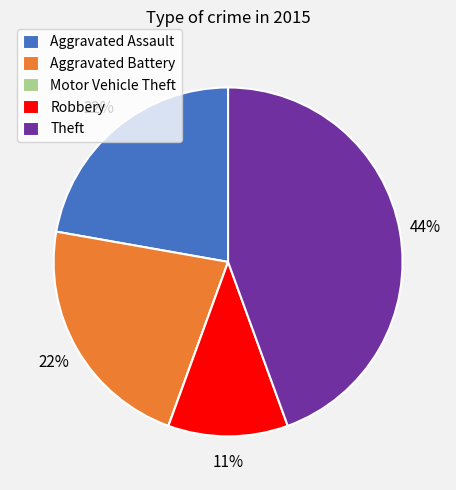

To the nearest percent, what is the combined percentage of Robbery and Theft?

56%